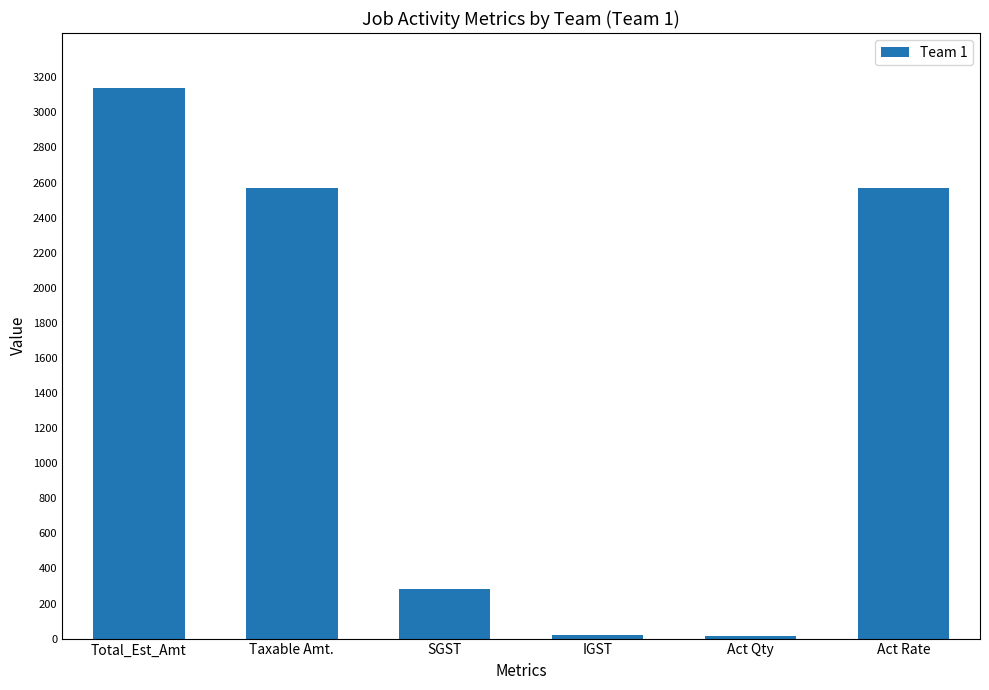

True or false: the data shows 1458.4 at Act Rate.

False